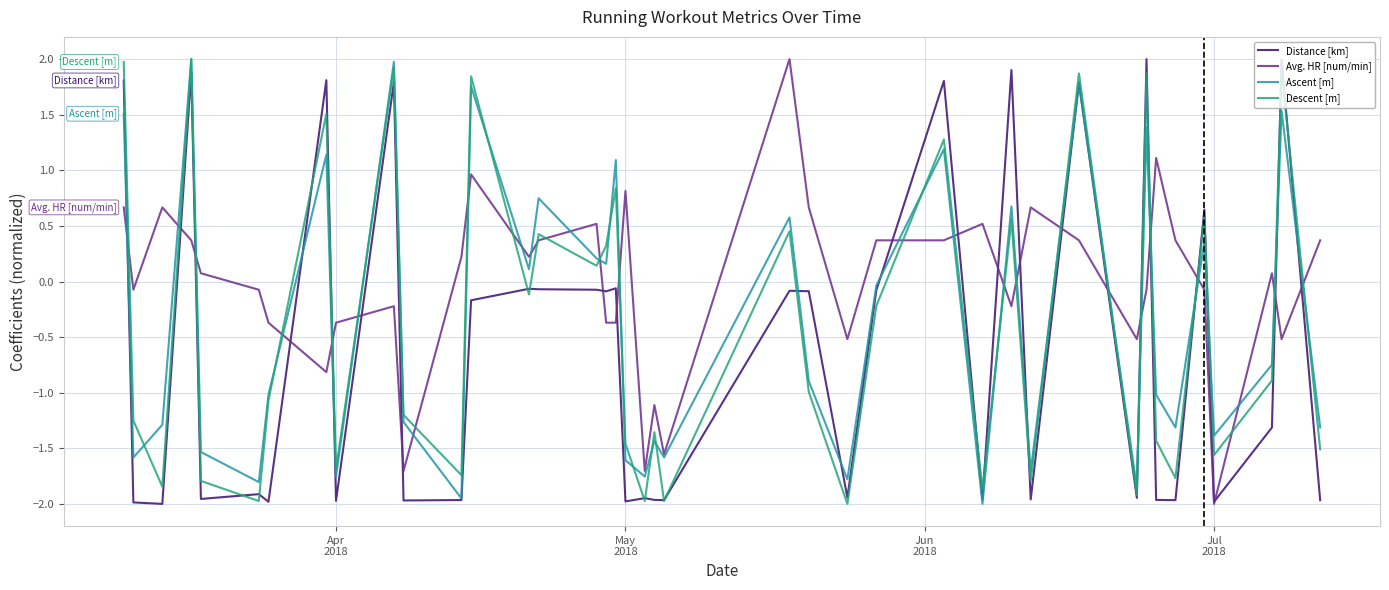

How many interior local peaks does the Ascent [m] series have?

14